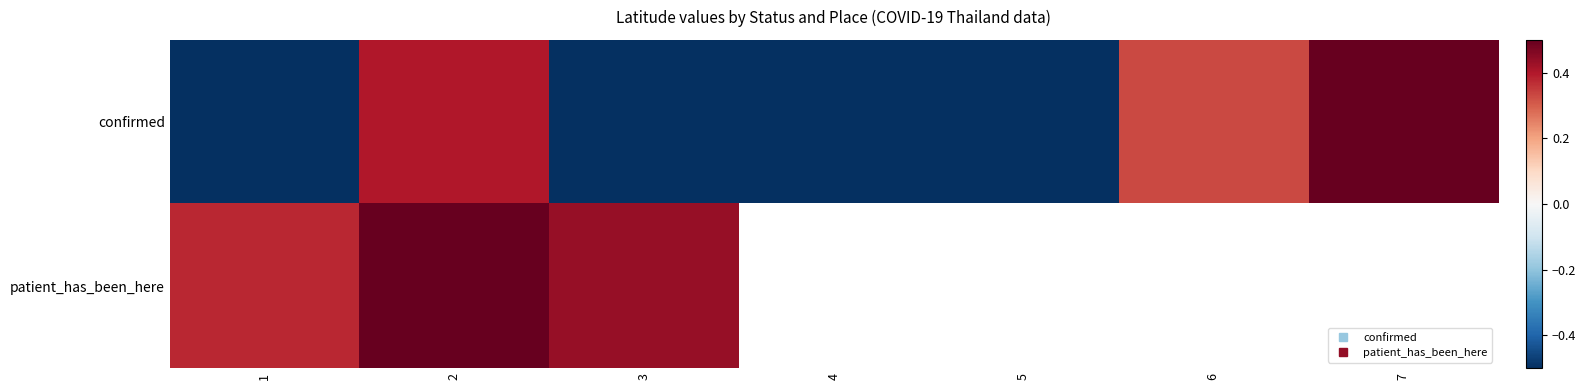

What is the sum of the confirmed values at 1 and 6?

-0.3